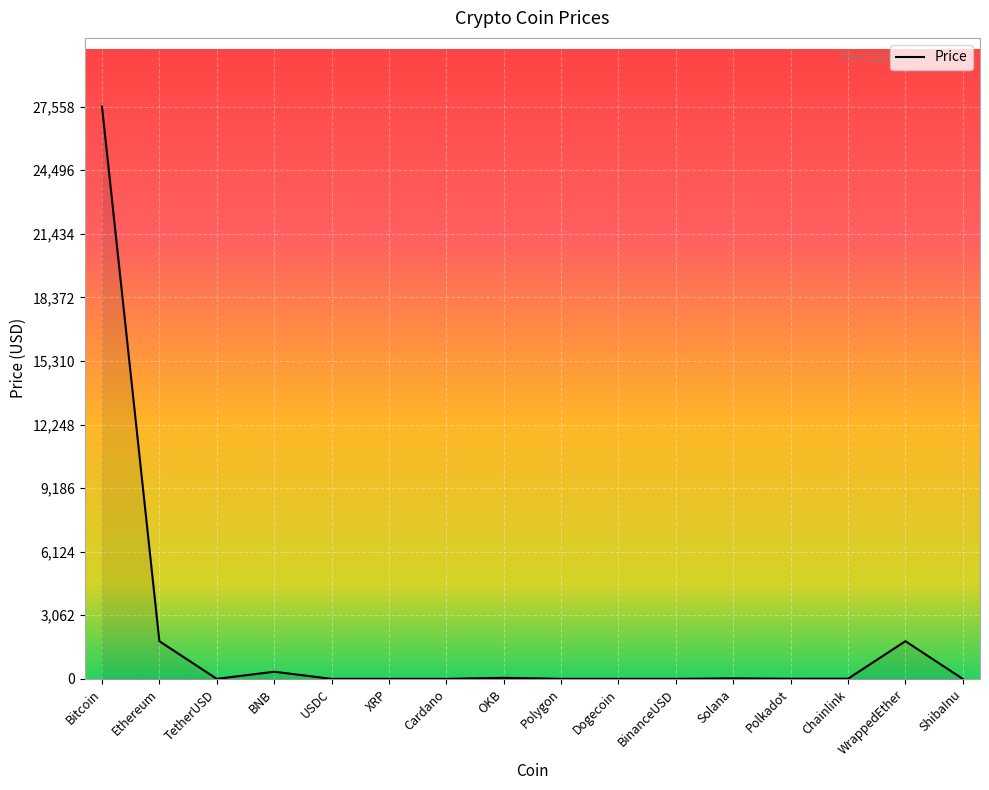

What is the change in value from TetherUSD to Chainlink?

+6.2